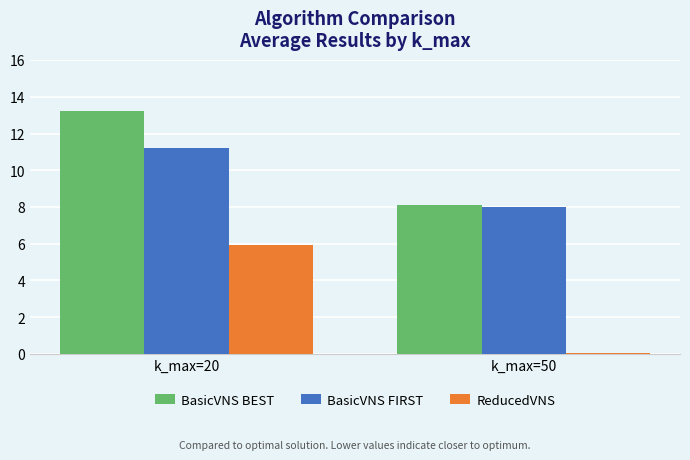

What is the highest value of the BasicVNS BEST series?

13.2